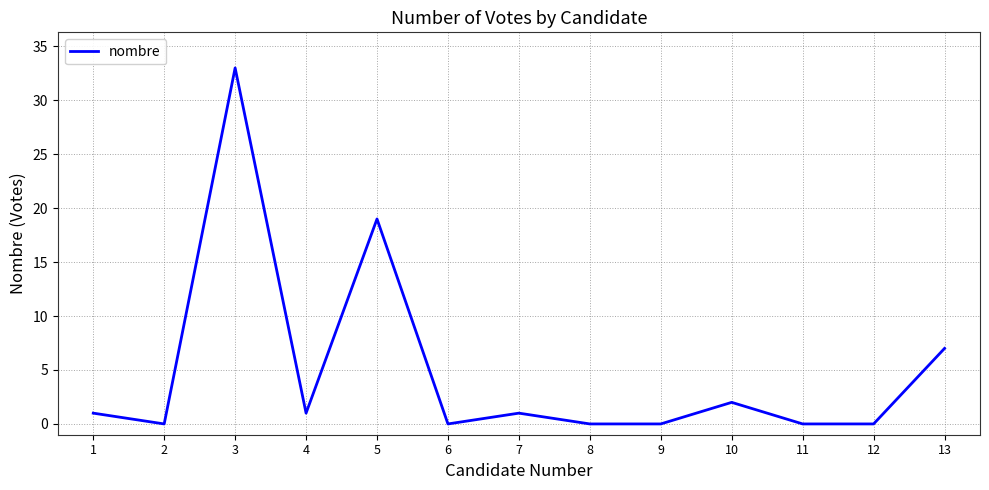

At which label is the value closest to 16?

5